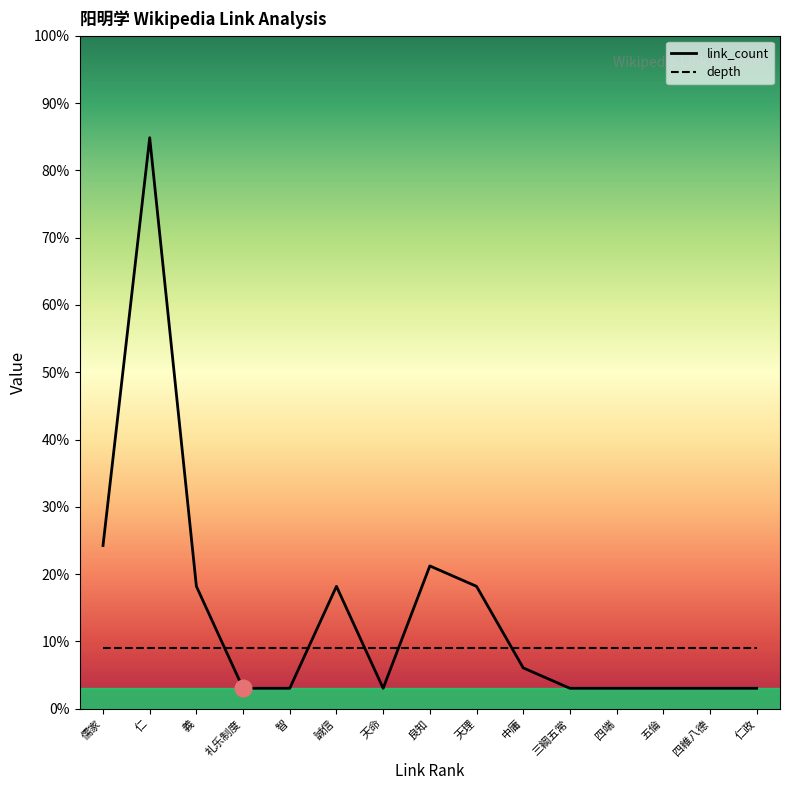

What position from the right is 四維八德?

2